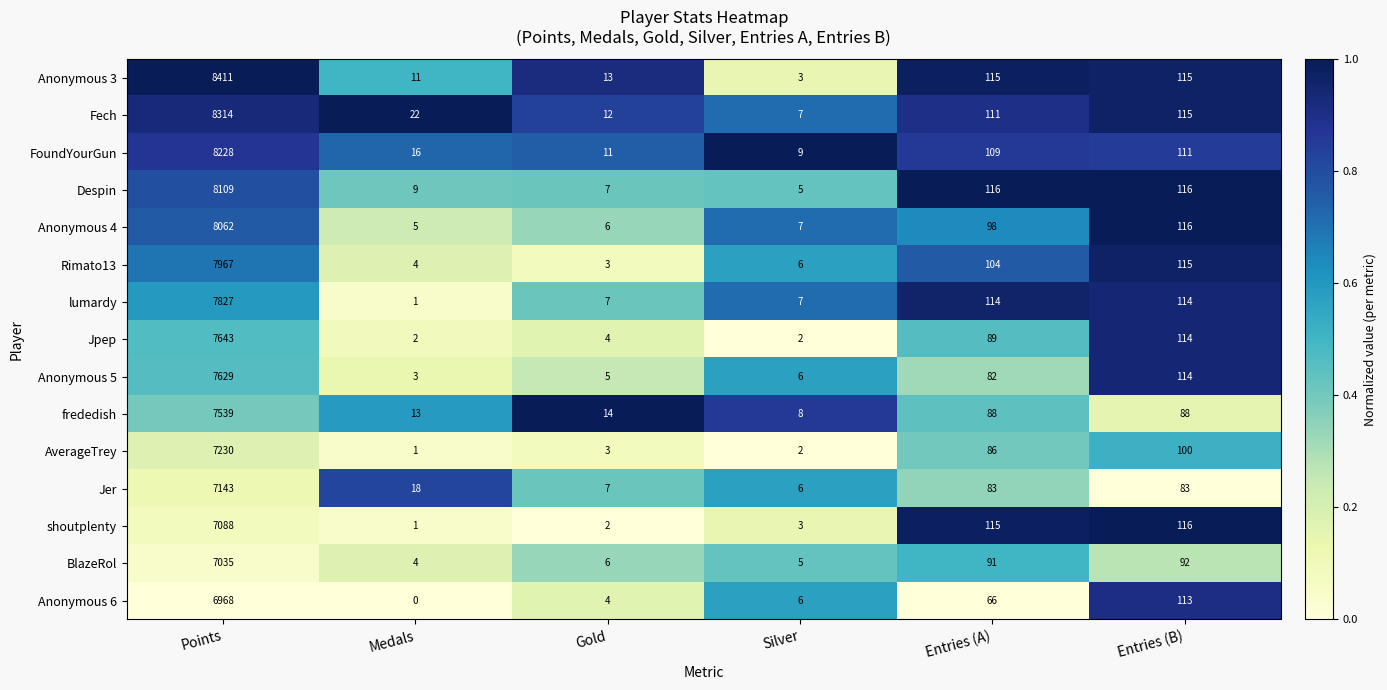

What is the average value of the Anonymous 6 series?

1193